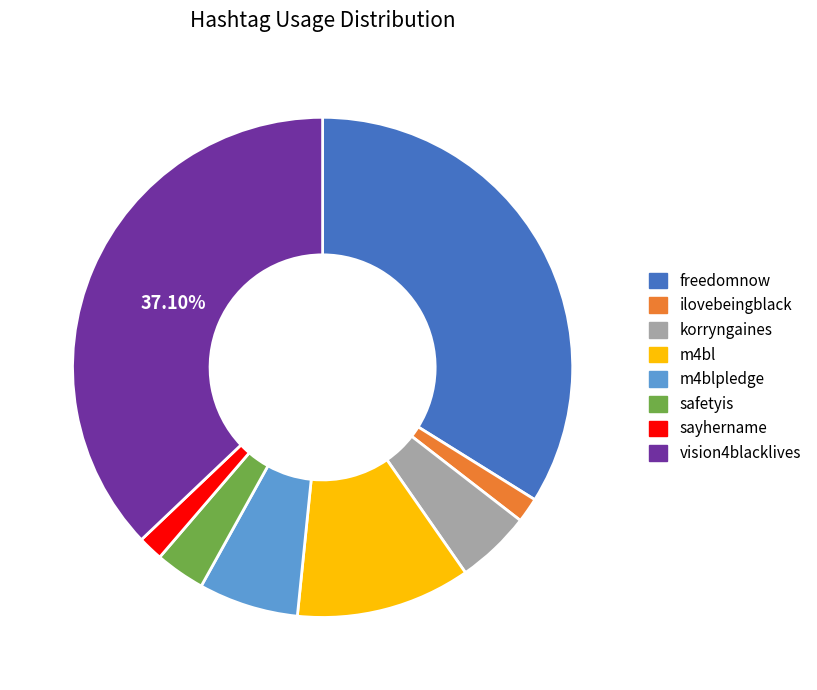

To the nearest percent, what is the average slice percentage?

12%